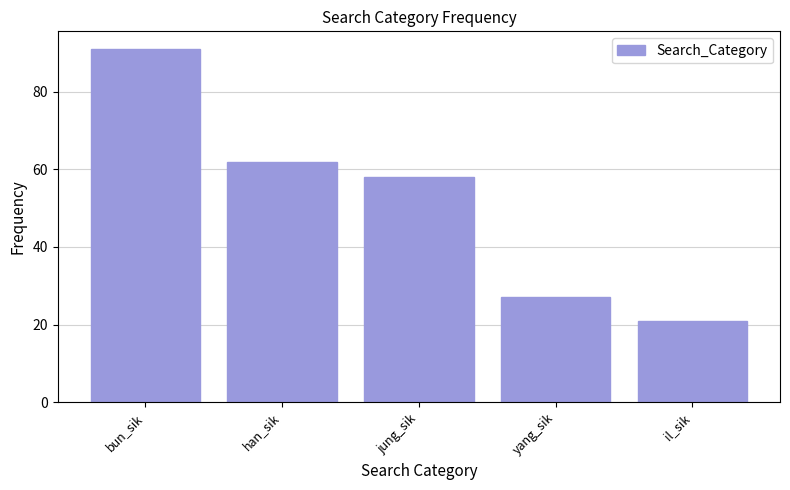

Reading left to right, list all the values displayed in this chart.

91	62	58	27	21